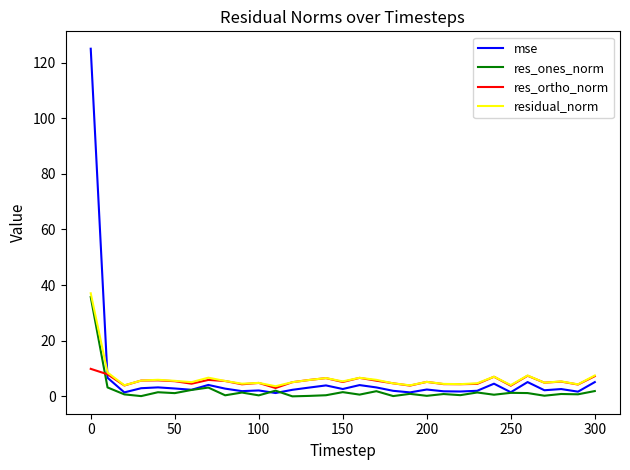

Which series has the widest spread of values?

mse